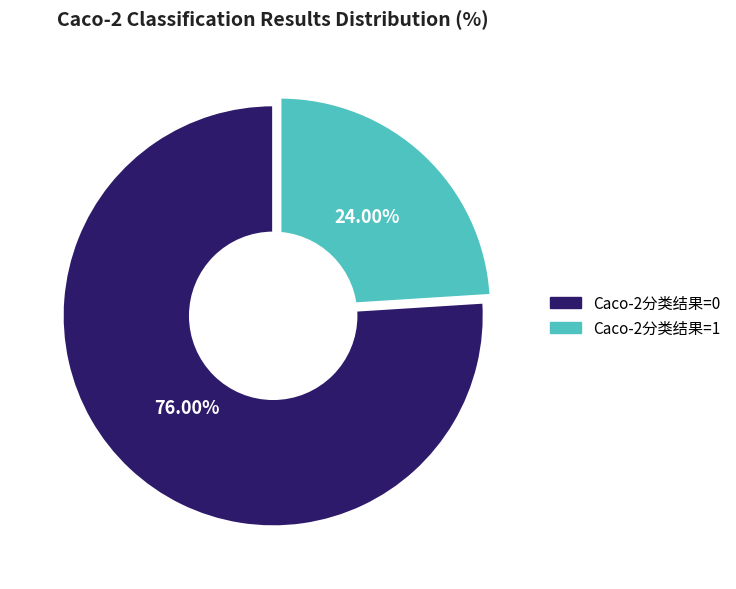

To the nearest percent, what portion does Caco-2分类结果=1 represent?

24%